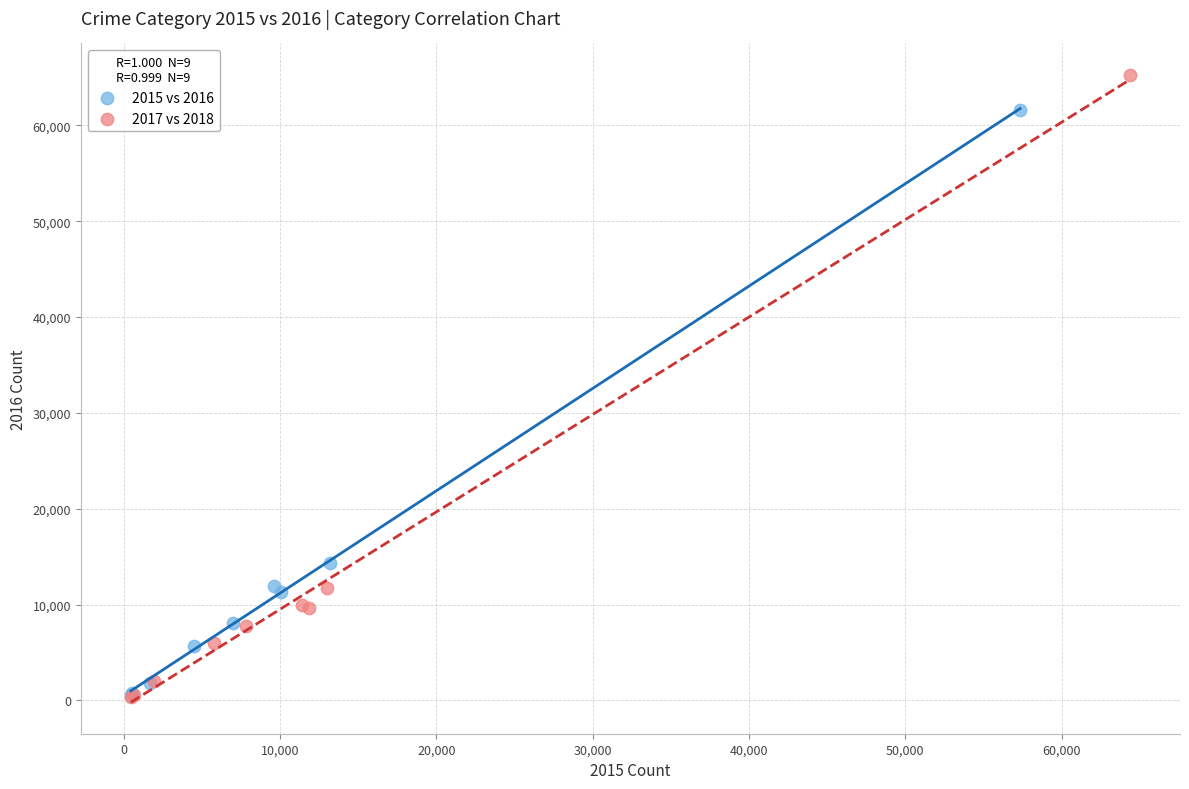

Which series contains the highest Y value?

2017 vs 2018